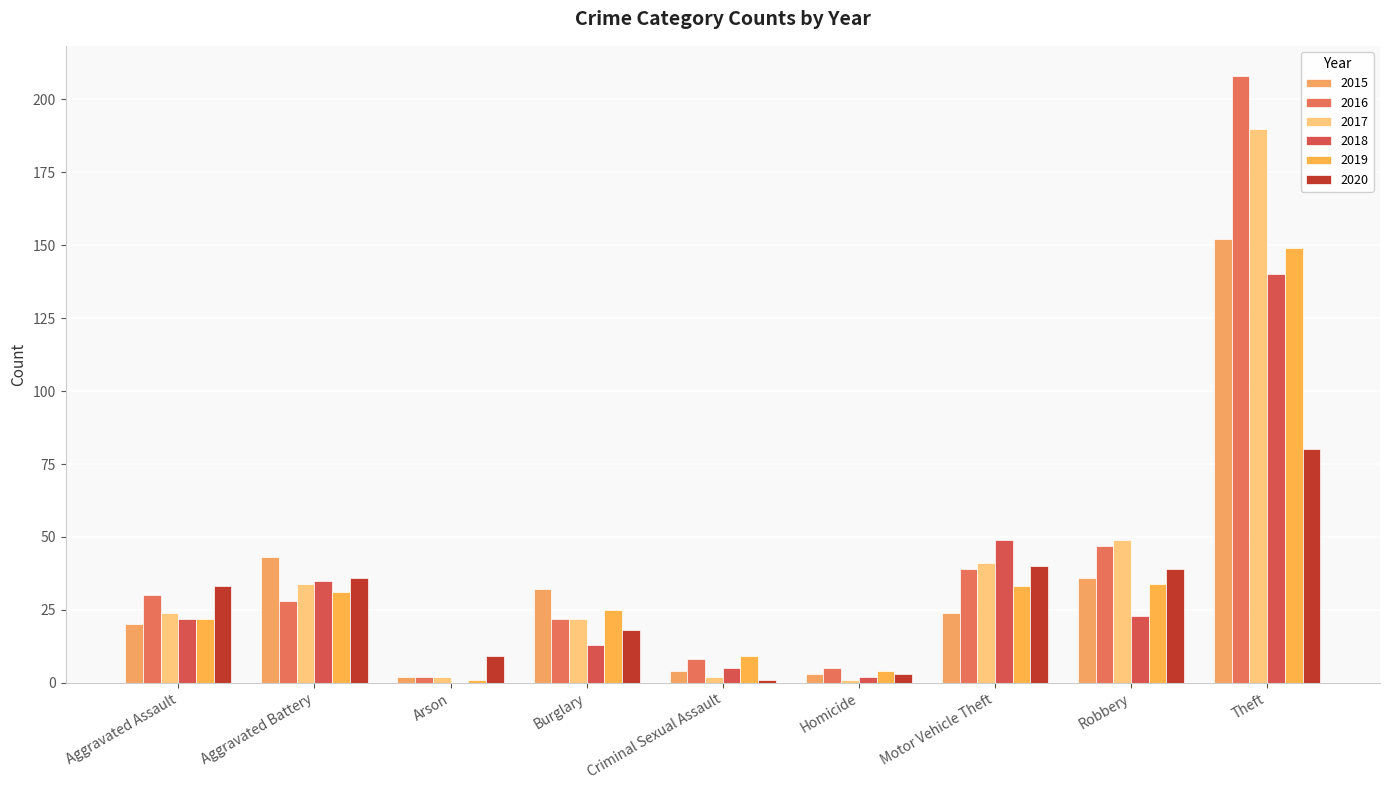

At Aggravated Assault, list the series in order from smallest to largest.

2015, 2018, 2019, 2017, 2016, 2020